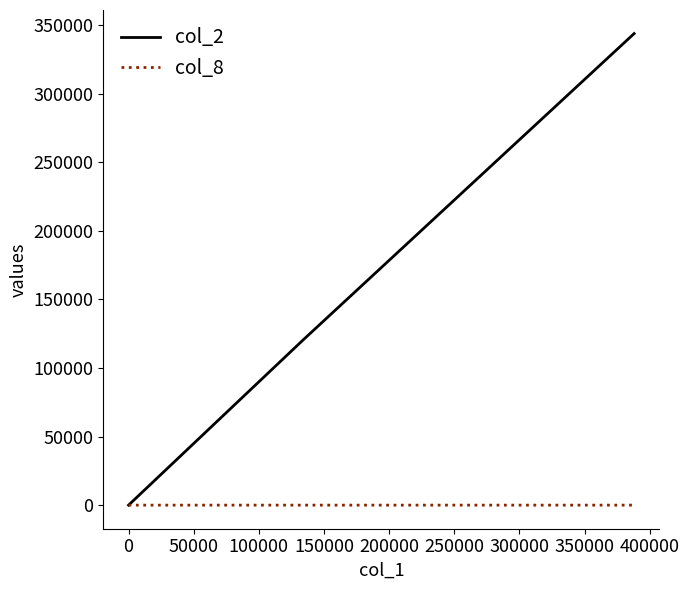

List the series in order of their peak value, highest first.

col_2, col_8